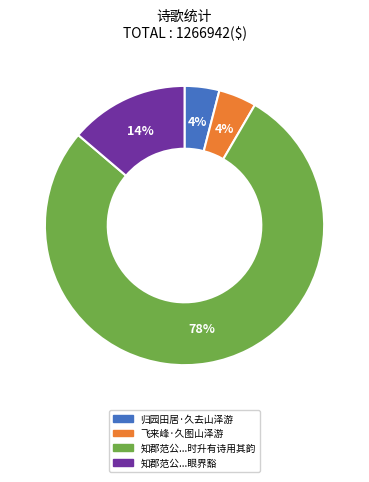

How many slices are in this pie chart?

4